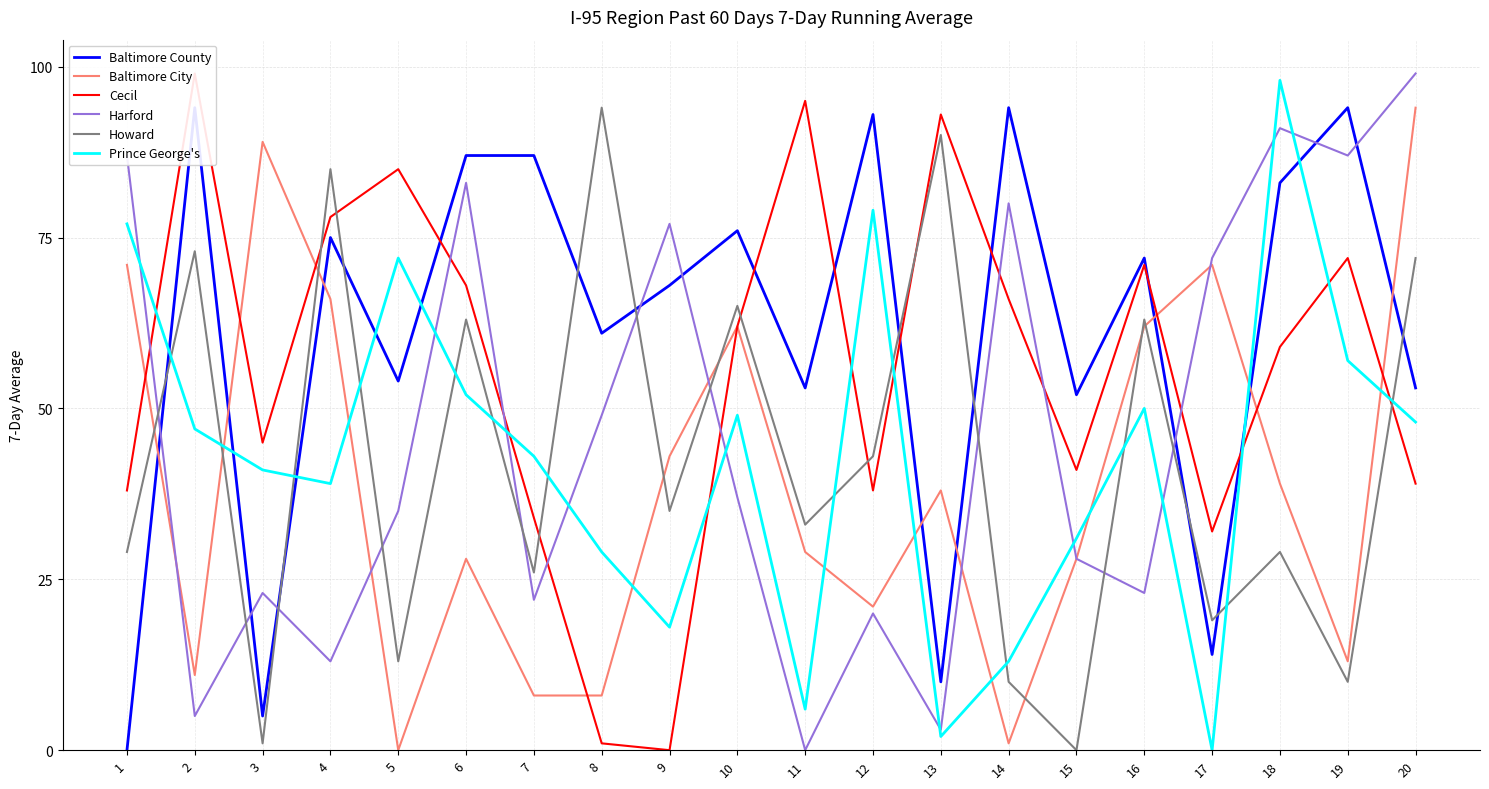

True or false: Cecil has more than 2 interior local peaks.

True